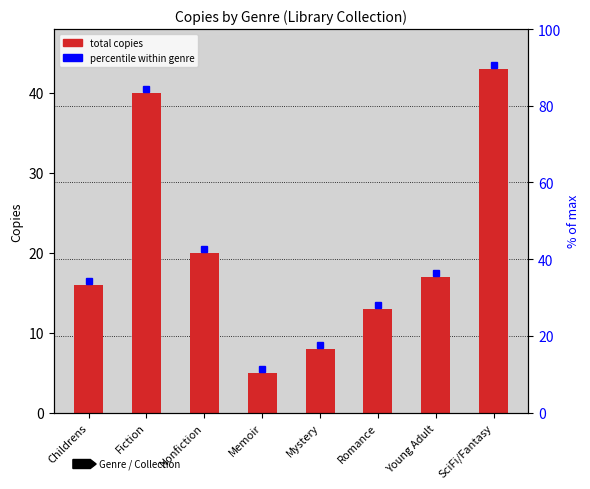

What is the difference between the maximum and minimum values?

38